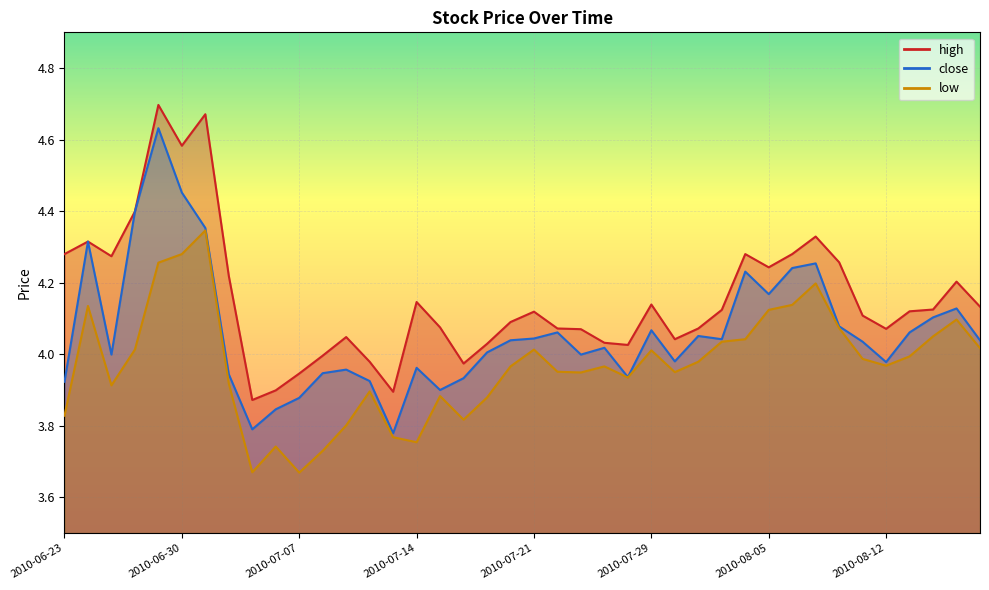

Which category has the lowest value in the high series?

2010-07-05